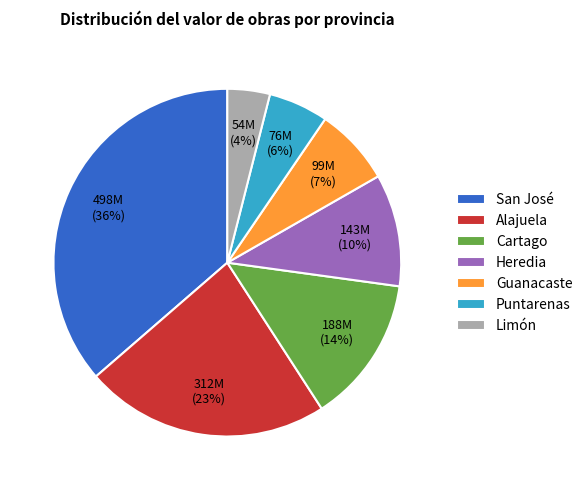

Is there a majority slice in this chart?

No